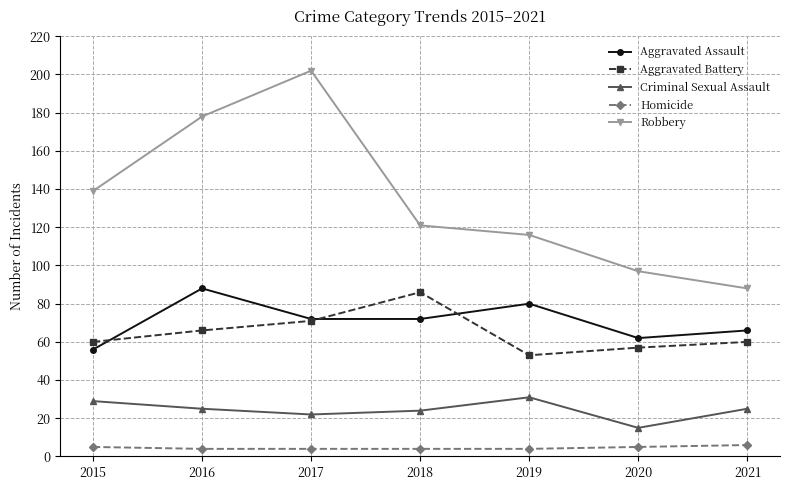

What is the difference between the maximum and minimum values in the Criminal Sexual Assault series?

16